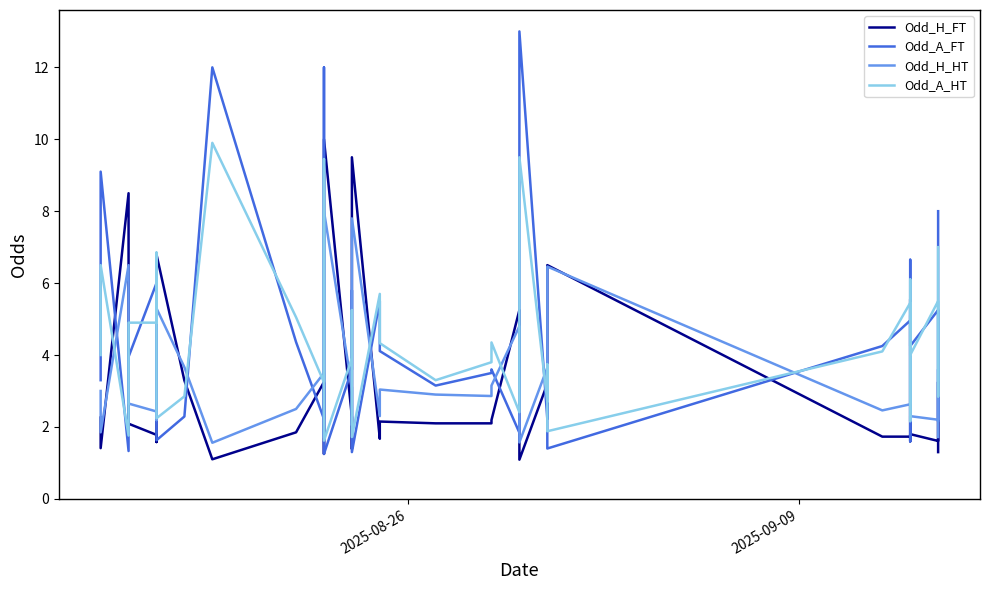

What is the value of the Odd_H_FT point at the 23rd from the left?

2.2